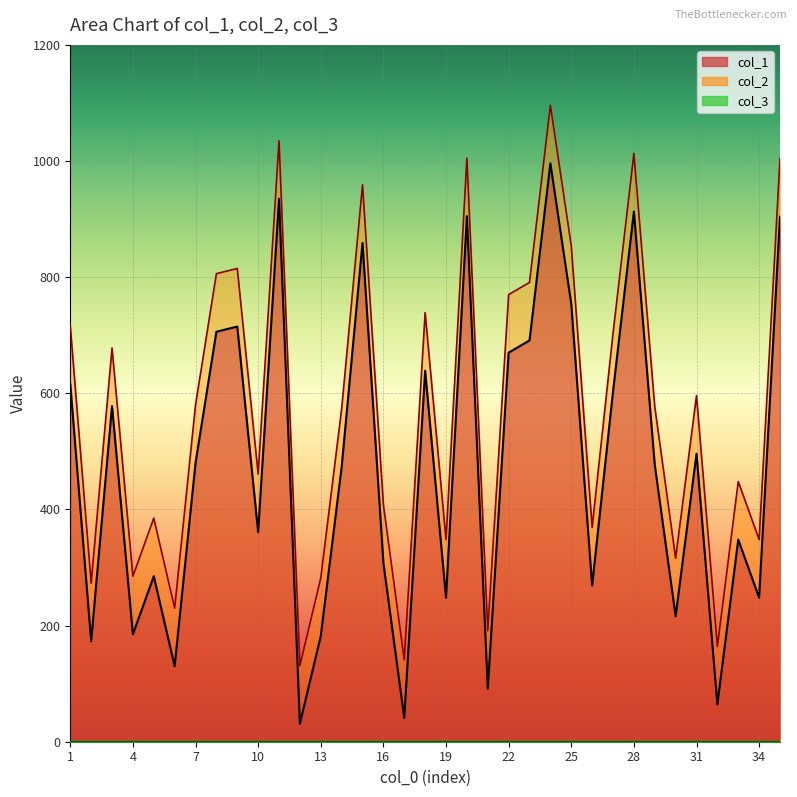

Is the value of col_2 at 18 greater than the value of col_1 at 2?

Yes